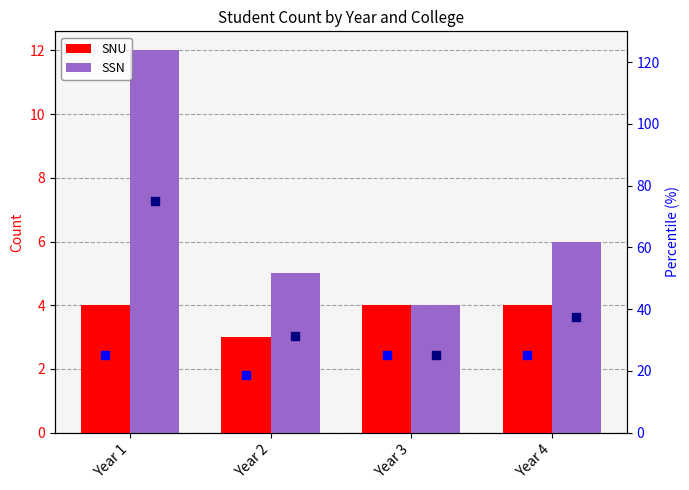

Is the value of SSN at Year 4 greater than the value of SSN % at Year 3?

No